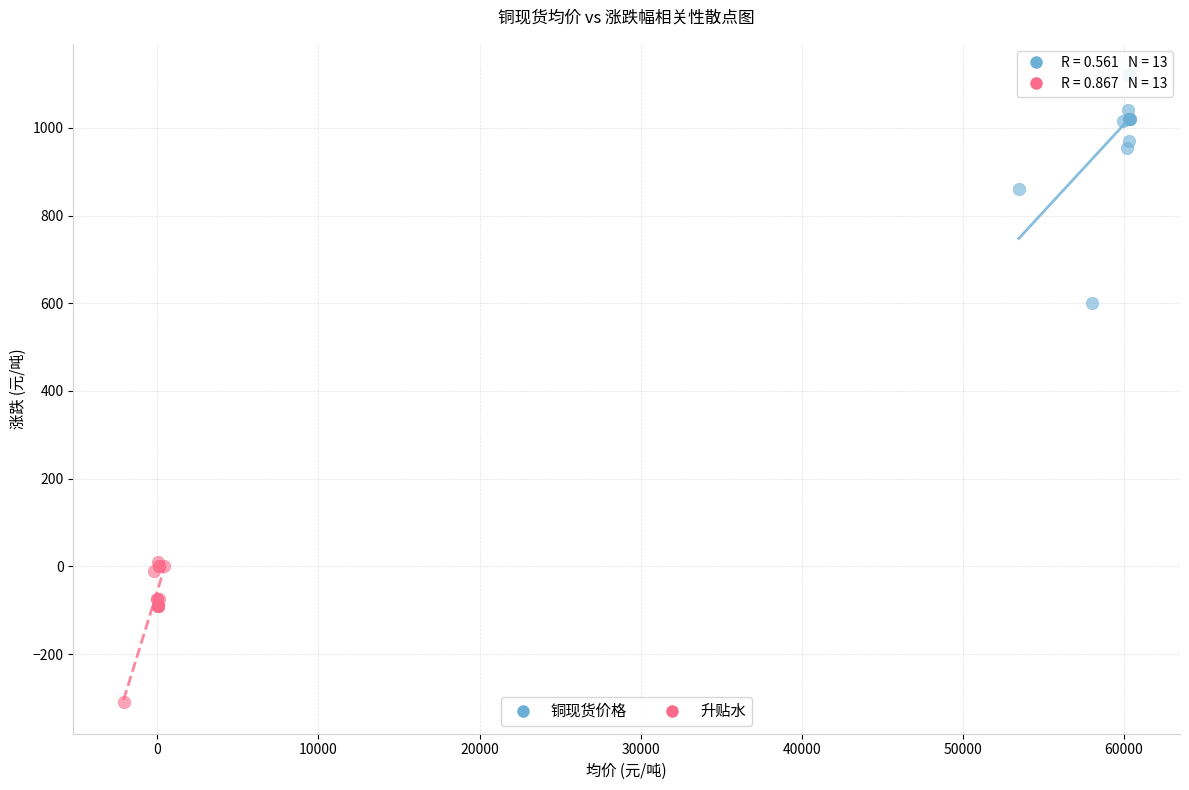

Which series contains the highest Y value?

铜现货价格